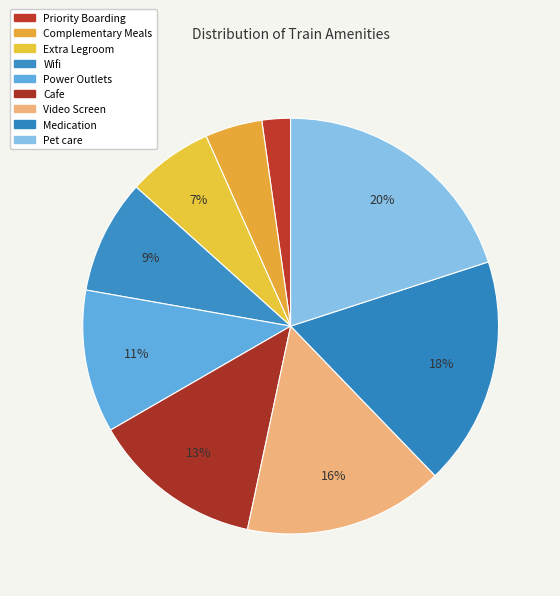

Combined, what portion of the pie is Wifi and Complementary Meals?

13.3%